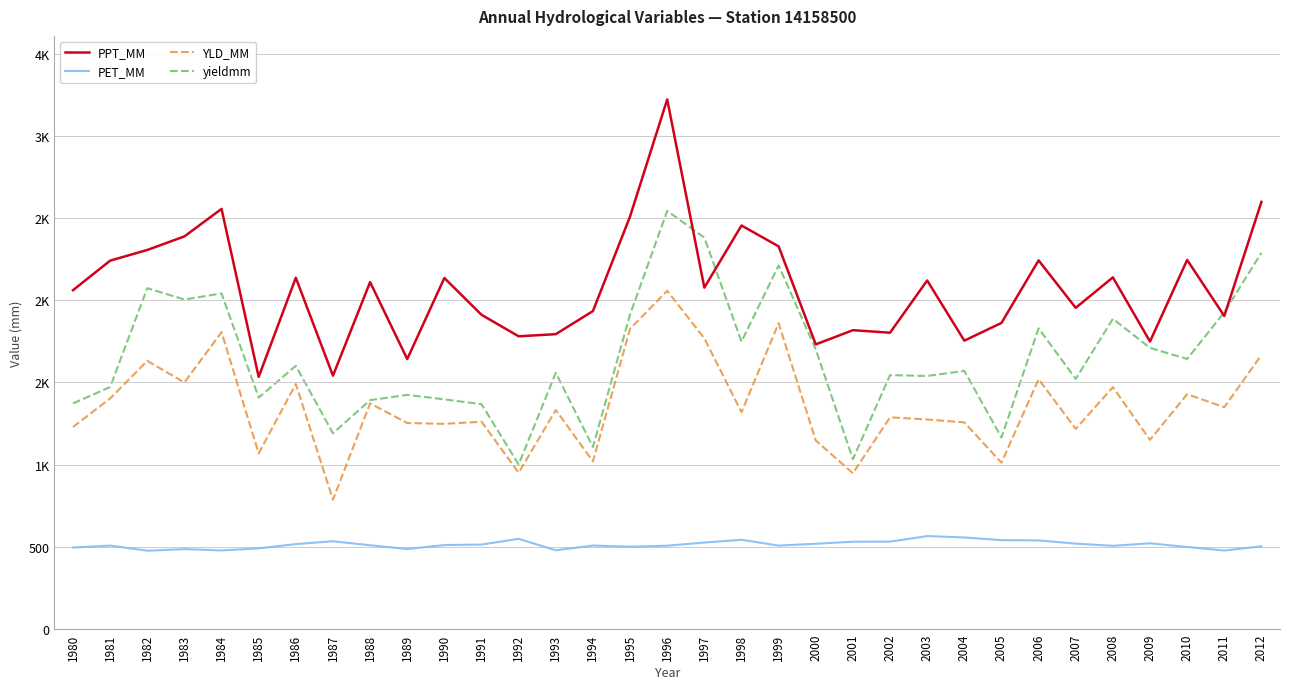

How many categories are shown in the chart?

33